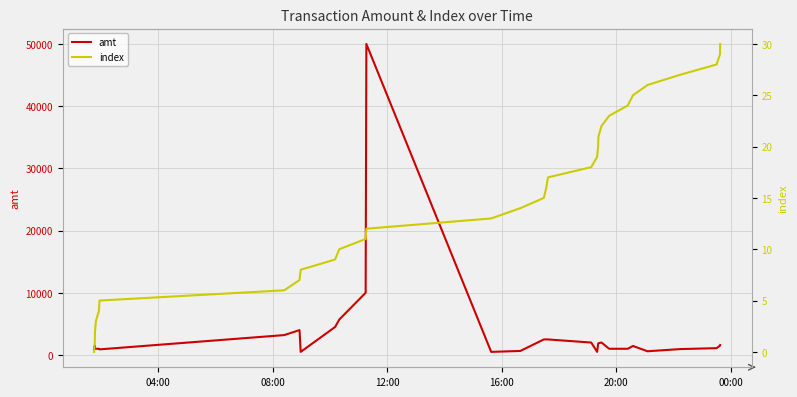

What is the maximum value for amt?

50000.0